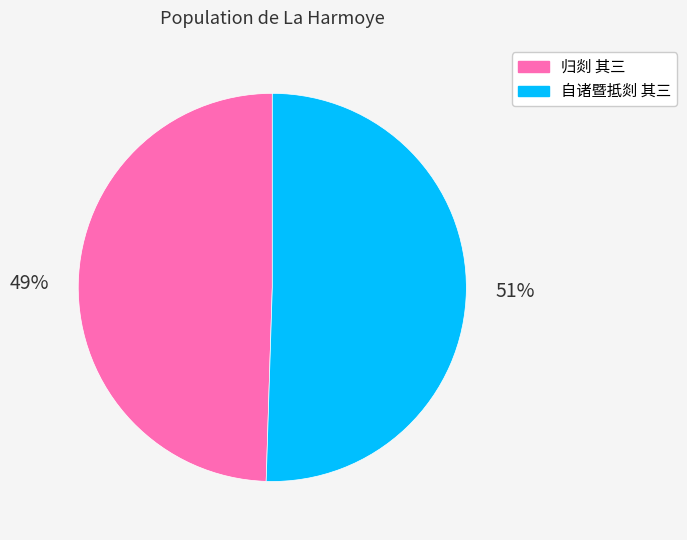

Does 归剡 其三 represent more than half of the total?

No